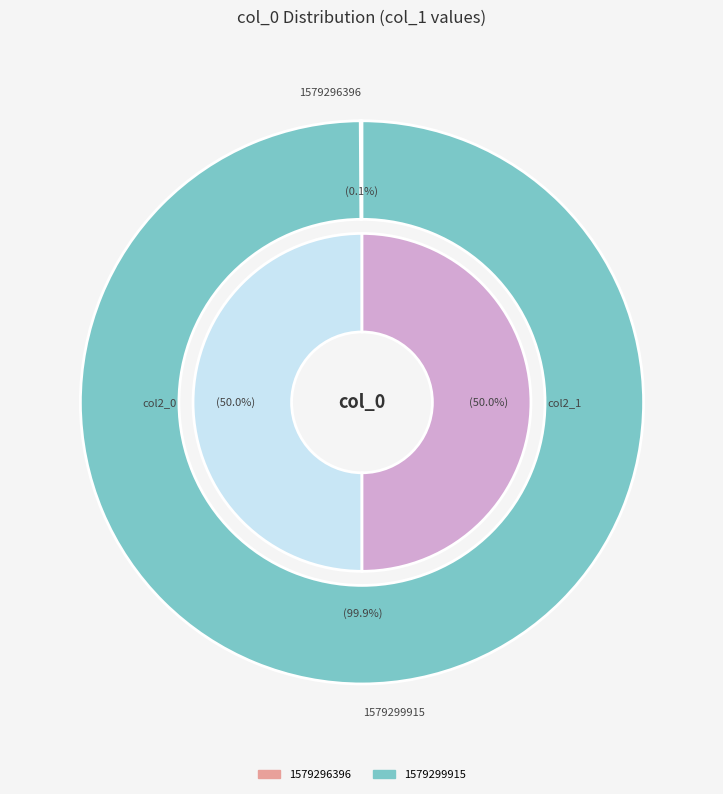

Rank the categories by value from highest to lowest.

1579299915, 1579296396